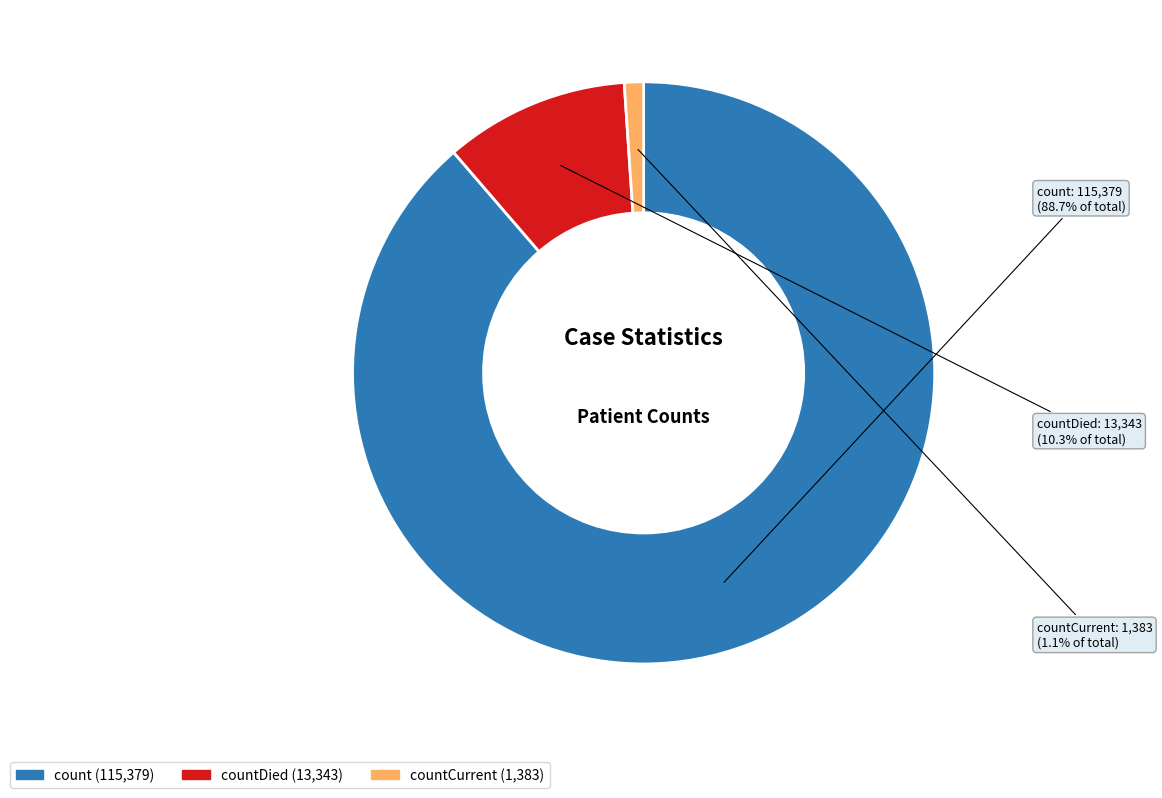

Is there any slice that represents more than half of the pie?

Yes